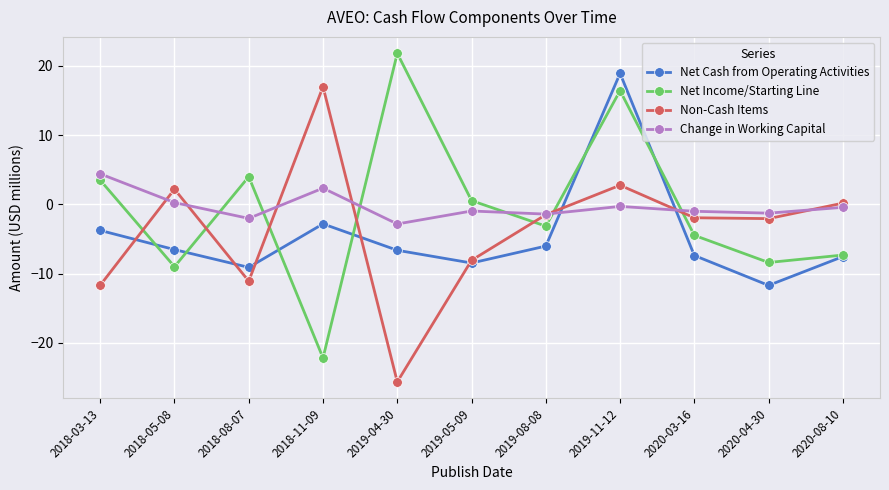

True or false: Net Cash from Operating Activities has a value of -7.4 at 2020-03-16.

True